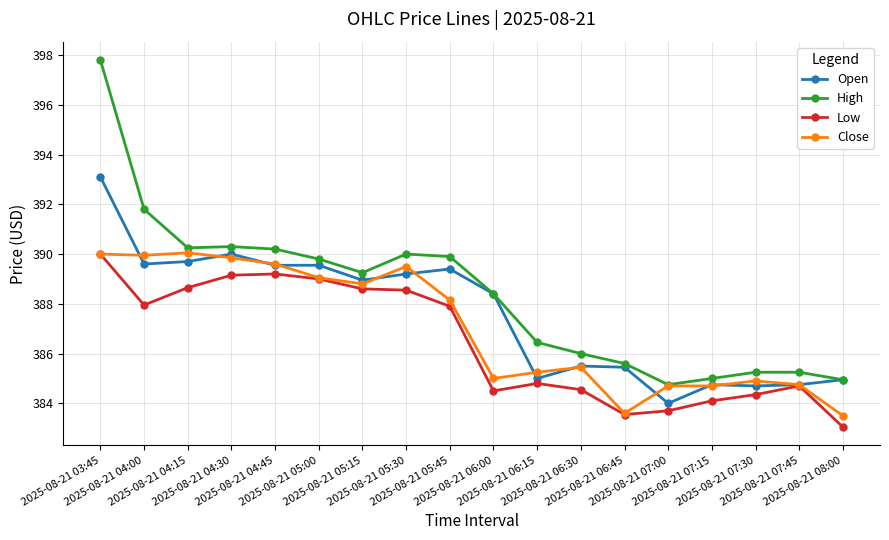

True or false: High and Low cross at least once.

False